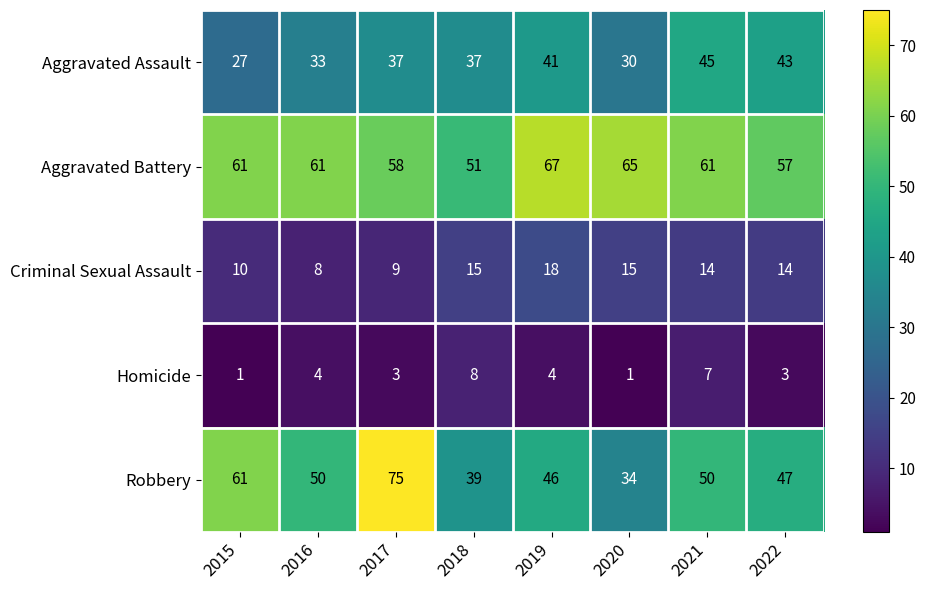

What is the difference between the Aggravated Assault values at 2021 and 2019?

4